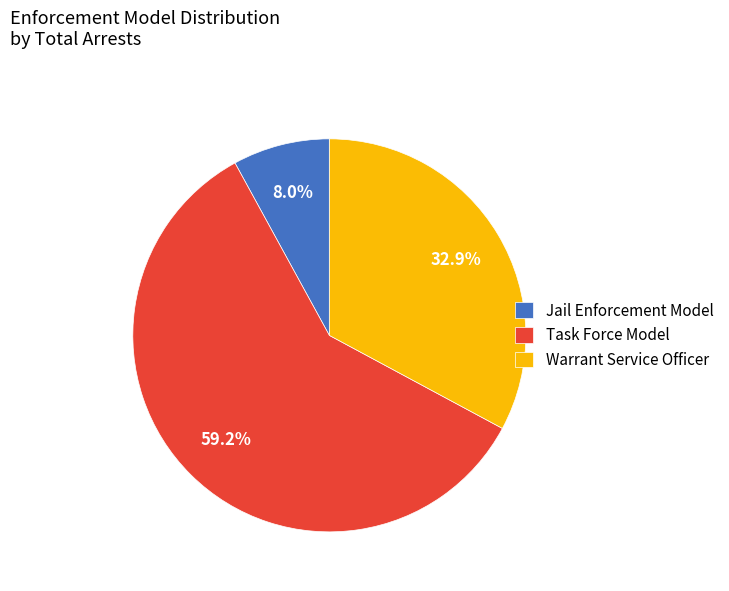

Does any single category account for the majority?

Yes